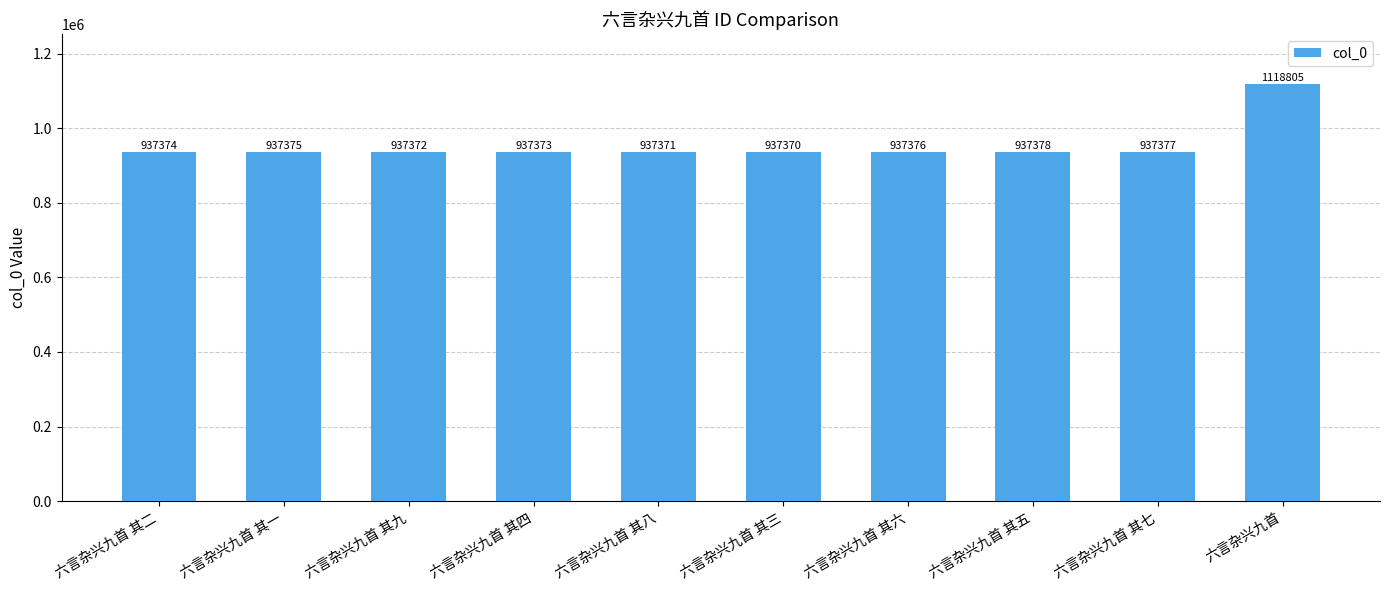

Count the number of data series in this chart.

1